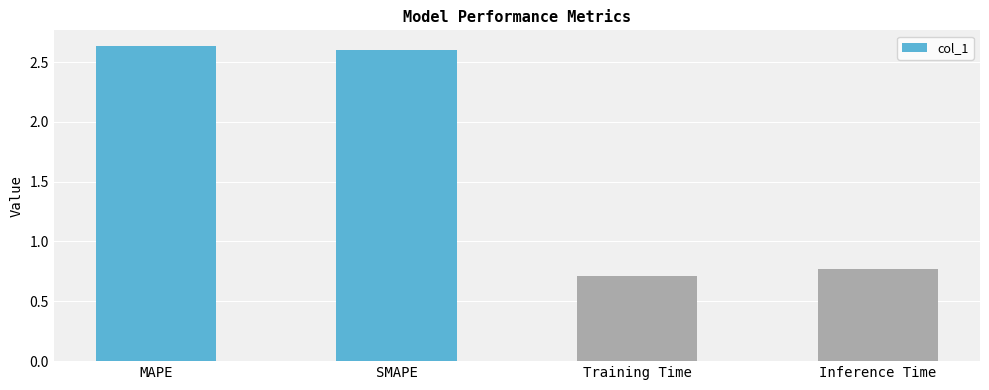

Are the bars grouped side by side (vs. stacked)?

No